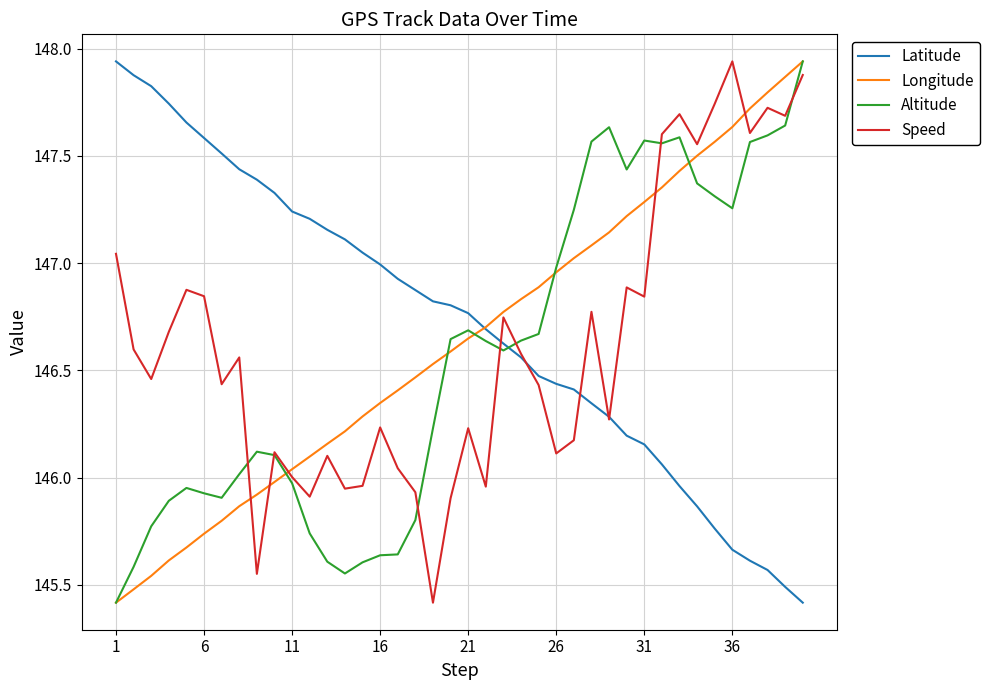

What is the smallest value displayed?

145.4